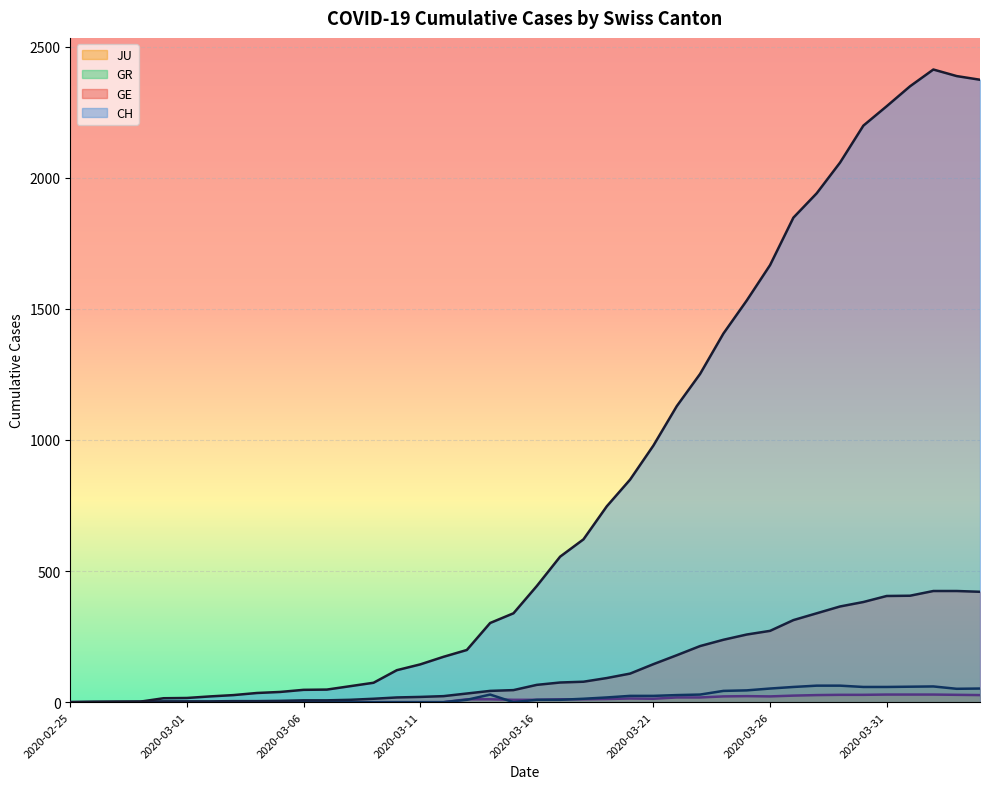

True or false: GR and CH cross at least once.

False